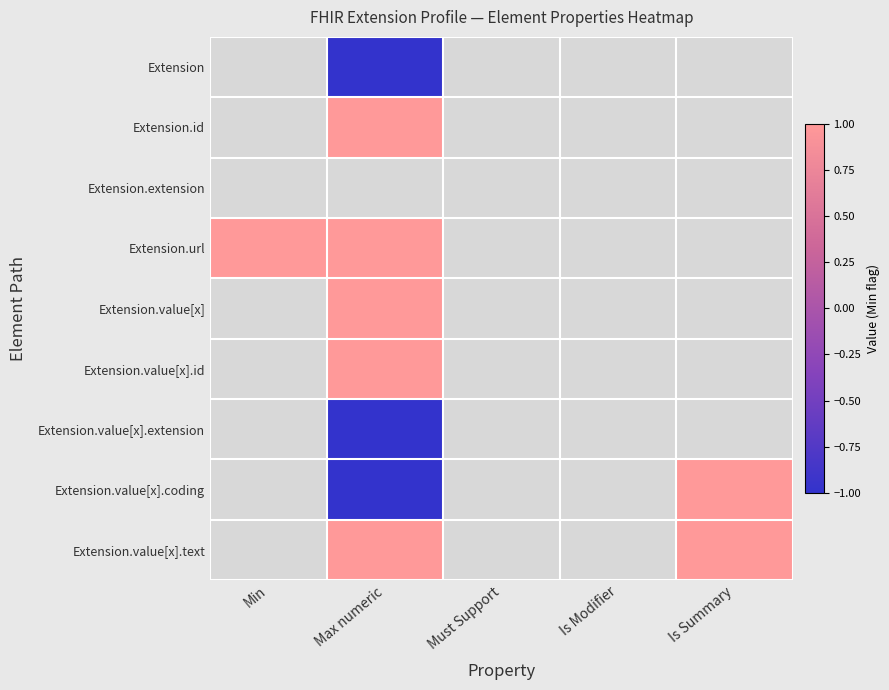

Which label corresponds to the largest value in the chart?

Max numeric